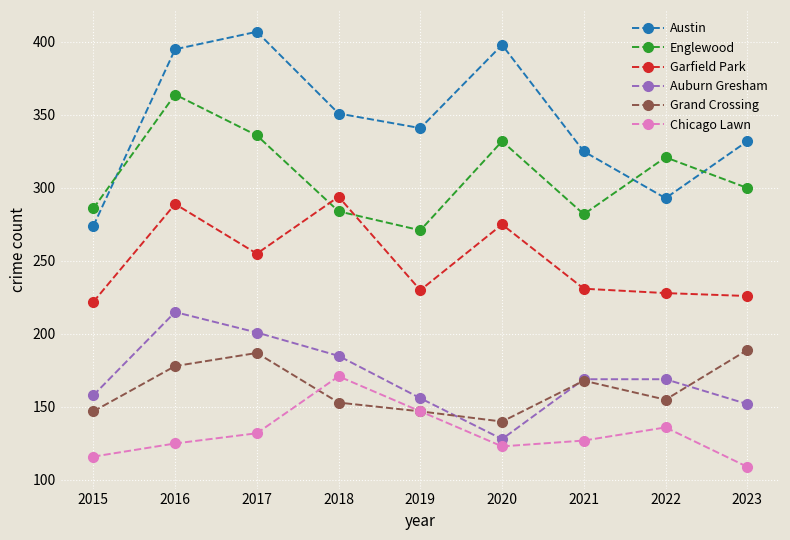

True or false: Garfield Park has more than 2 interior local peaks.

True